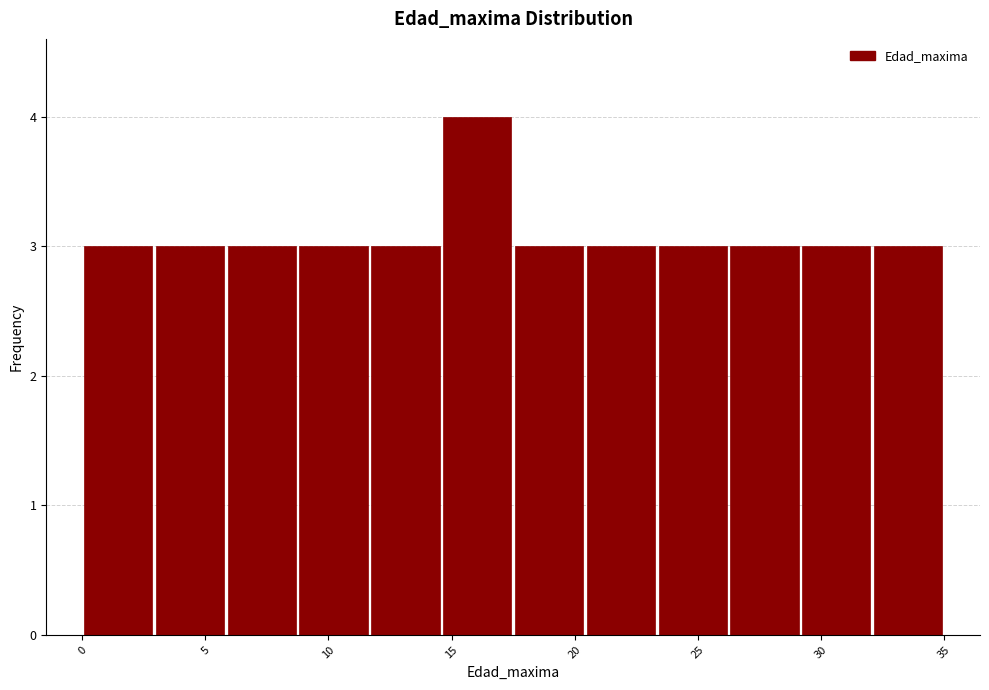

Reading left to right, transcribe this chart: for each bar, give the range it covers on the x-axis and its height. Neither the bar edges nor the heights are printed on the chart, so give them approximately, as read against the axes.

0.0 to 3.0: 3
3.0 to 6.0: 3
6.0 to 9.0: 3
9.0 to 11.5: 3
11.5 to 14.5: 3
14.5 to 17.5: 4
17.5 to 20.5: 3
20.5 to 23.5: 3
23.5 to 26.5: 3
26.5 to 29.0: 3
29.0 to 32.0: 3
32.0 to 35.0: 3